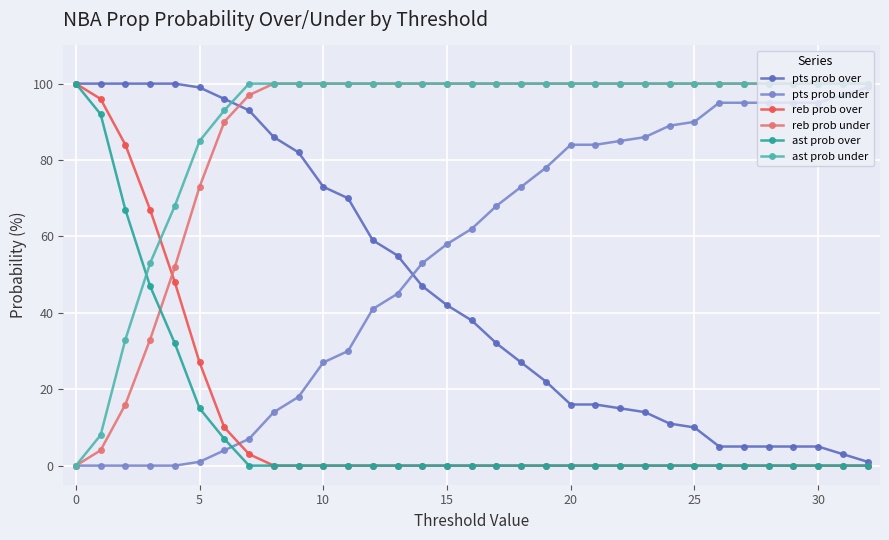

How many positive values does the ast prob under series have?

32